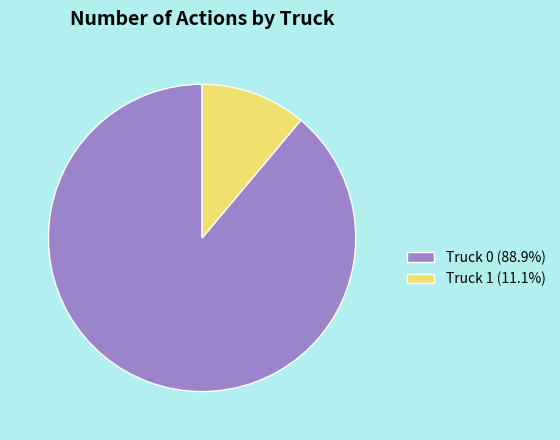

Is there any slice that represents more than half of the pie?

Yes